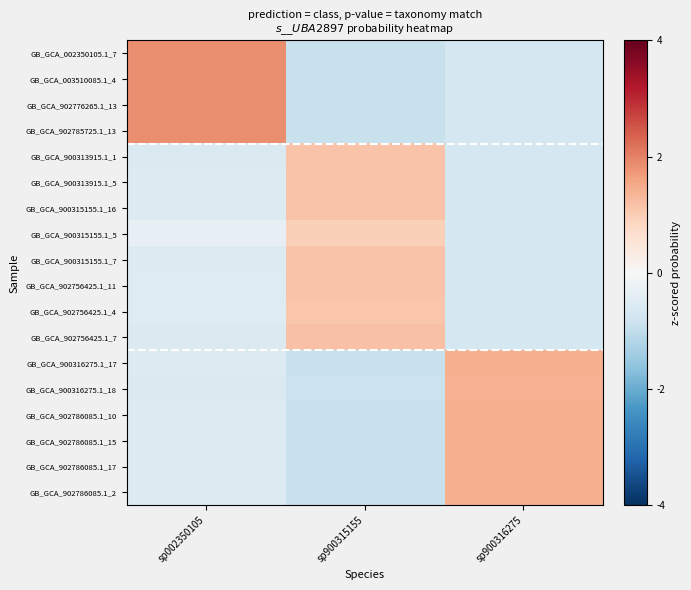

Count the number of data series in this chart.

18